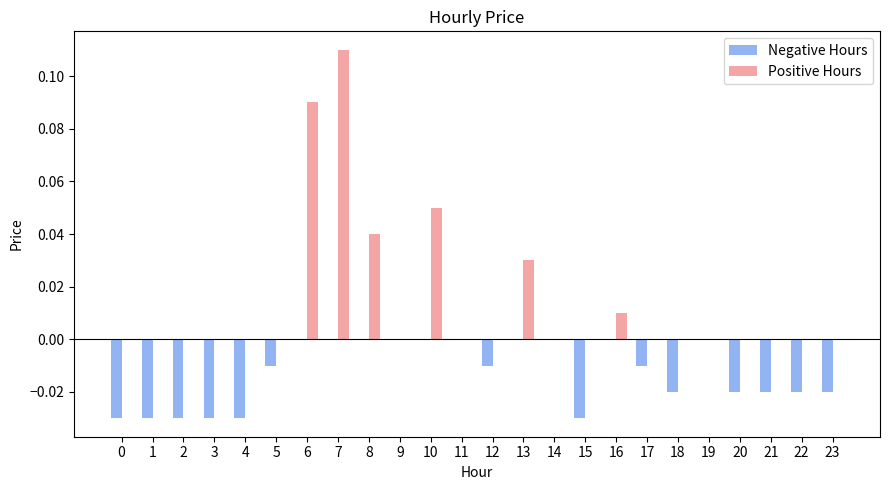

The Positive Hours series shows 0.0 at 22. True or false?

True